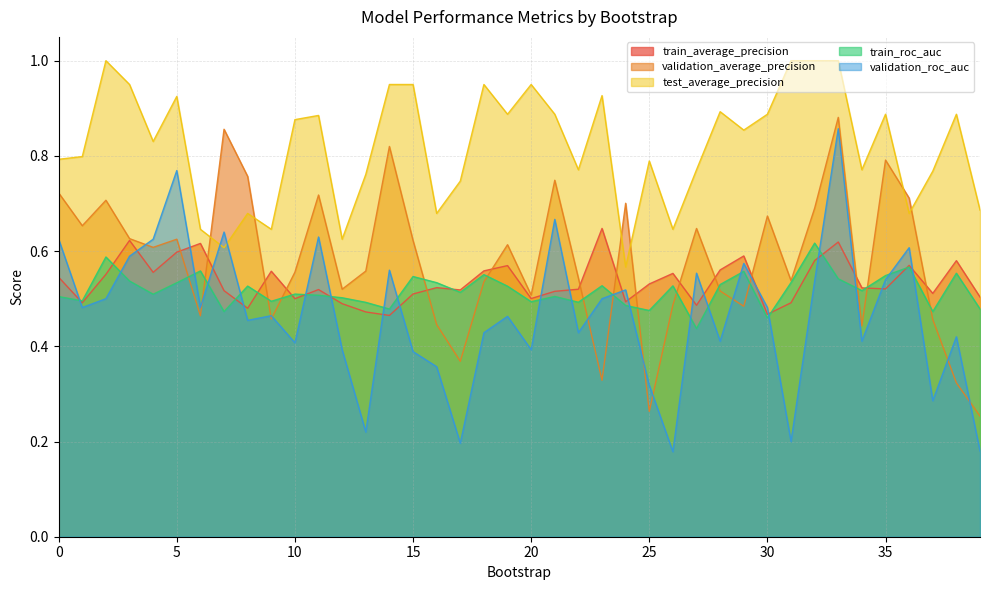

Reading right to left, what are all the values shown in this chart?

train_average_precision: 39=0.5	38=0.6	37=0.5	36=0.6	35=0.5	34=0.5	33=0.6	32=0.6	31=0.5	30=0.5	29=0.6	28=0.6	27=0.5	26=0.6	25=0.5	24=0.5	23=0.6	22=0.5	21=0.5	20=0.5	19=0.6	18=0.6	17=0.5	16=0.5	15=0.5	14=0.5	13=0.5	12=0.5	11=0.5	10=0.5	9=0.6	8=0.5	7=0.5	6=0.6	5=0.6	4=0.6	3=0.6	2=0.6	1=0.5	0=0.5
validation_average_precision: 39=0.3	38=0.3	37=0.5	36=0.7	35=0.8	34=0.4	33=0.9	32=0.7	31=0.5	30=0.7	29=0.5	28=0.5	27=0.6	26=0.5	25=0.3	24=0.7	23=0.3	22=0.5	21=0.7	20=0.5	19=0.6	18=0.5	17=0.4	16=0.4	15=0.6	14=0.8	13=0.6	12=0.5	11=0.7	10=0.6	9=0.5	8=0.8	7=0.9	6=0.5	5=0.6	4=0.6	3=0.6	2=0.7	1=0.7	0=0.7
test_average_precision: 39=0.7	38=0.9	37=0.8	36=0.7	35=0.9	34=0.8	33=1.0	32=1.0	31=1.0	30=0.9	29=0.9	28=0.9	27=0.8	26=0.6	25=0.8	24=0.6	23=0.9	22=0.8	21=0.9	20=0.9	19=0.9	18=0.9	17=0.7	16=0.7	15=0.9	14=0.9	13=0.8	12=0.6	11=0.9	10=0.9	9=0.6	8=0.7	7=0.6	6=0.6	5=0.9	4=0.8	3=0.9	2=1.0	1=0.8	0=0.8
train_roc_auc: 39=0.5	38=0.6	37=0.5	36=0.6	35=0.5	34=0.5	33=0.5	32=0.6	31=0.5	30=0.5	29=0.6	28=0.5	27=0.4	26=0.5	25=0.5	24=0.5	23=0.5	22=0.5	21=0.5	20=0.5	19=0.5	18=0.6	17=0.5	16=0.5	15=0.5	14=0.5	13=0.5	12=0.5	11=0.5	10=0.5	9=0.5	8=0.5	7=0.5	6=0.6	5=0.5	4=0.5	3=0.5	2=0.6	1=0.5	0=0.5
validation_roc_auc: 39=0.2	38=0.4	37=0.3	36=0.6	35=0.5	34=0.4	33=0.9	32=0.5	31=0.2	30=0.5	29=0.6	28=0.4	27=0.6	26=0.2	25=0.3	24=0.5	23=0.5	22=0.4	21=0.7	20=0.4	19=0.5	18=0.4	17=0.2	16=0.4	15=0.4	14=0.6	13=0.2	12=0.4	11=0.6	10=0.4	9=0.5	8=0.5	7=0.6	6=0.5	5=0.8	4=0.6	3=0.6	2=0.5	1=0.5	0=0.6